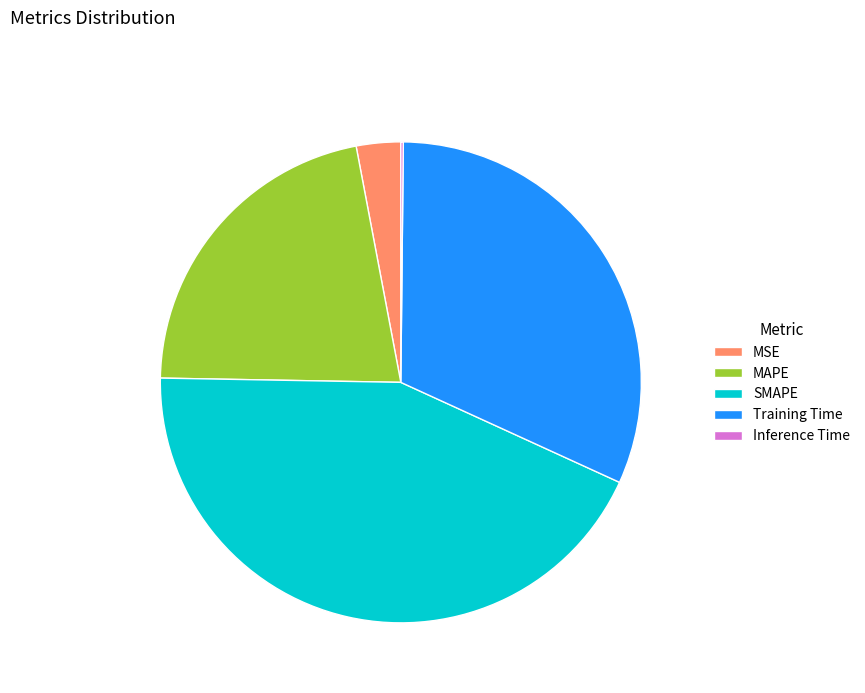

Does SMAPE represent more than half of the total?

No